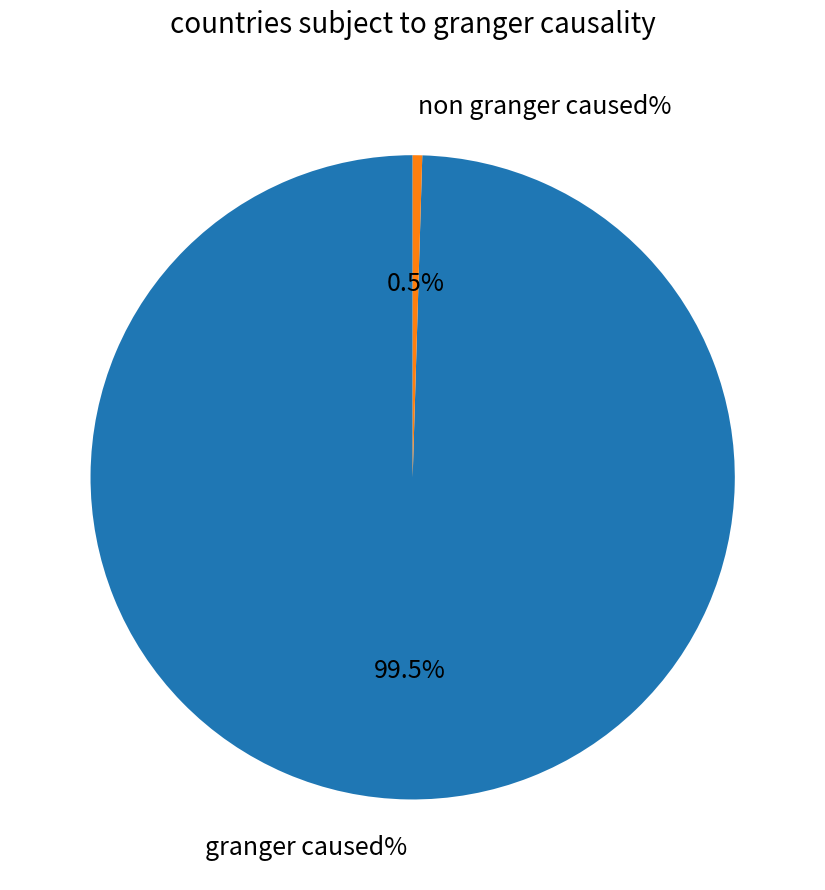

Rank the categories by value from lowest to highest.

non granger caused%, granger caused%